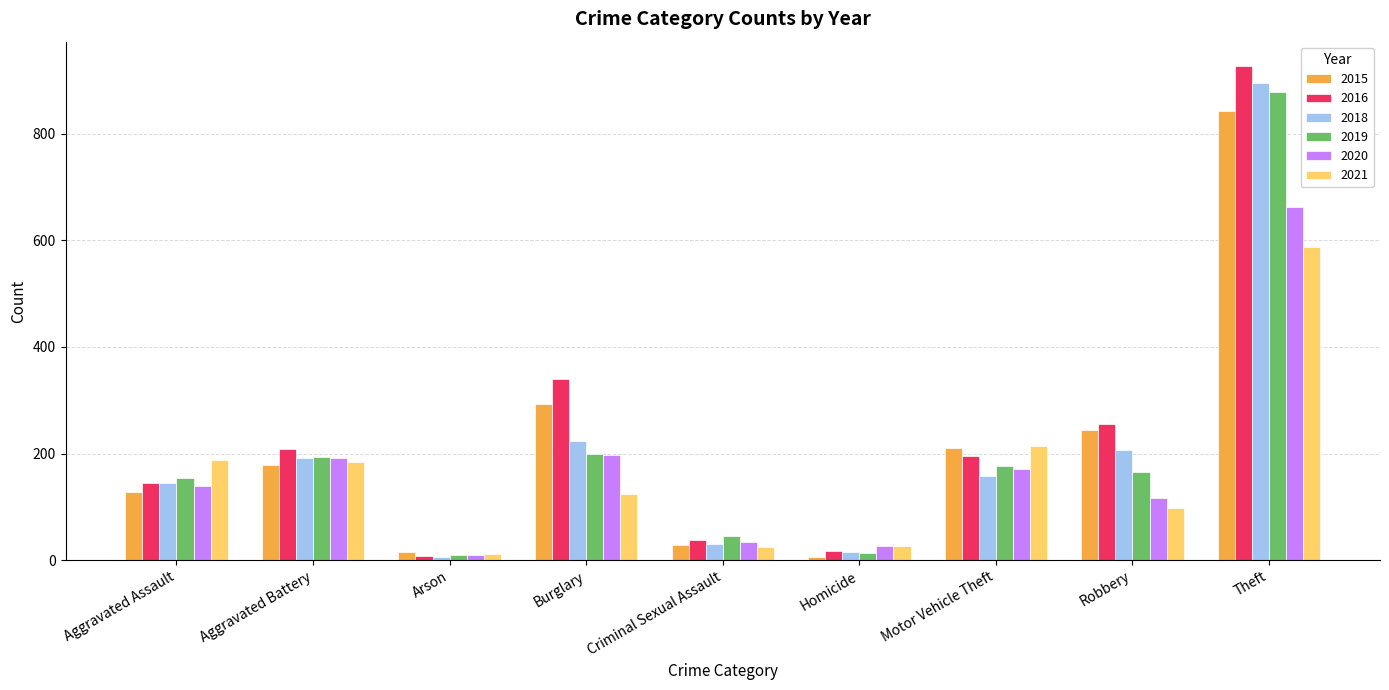

At Robbery, list the series in order from smallest to largest.

2021, 2020, 2019, 2018, 2015, 2016